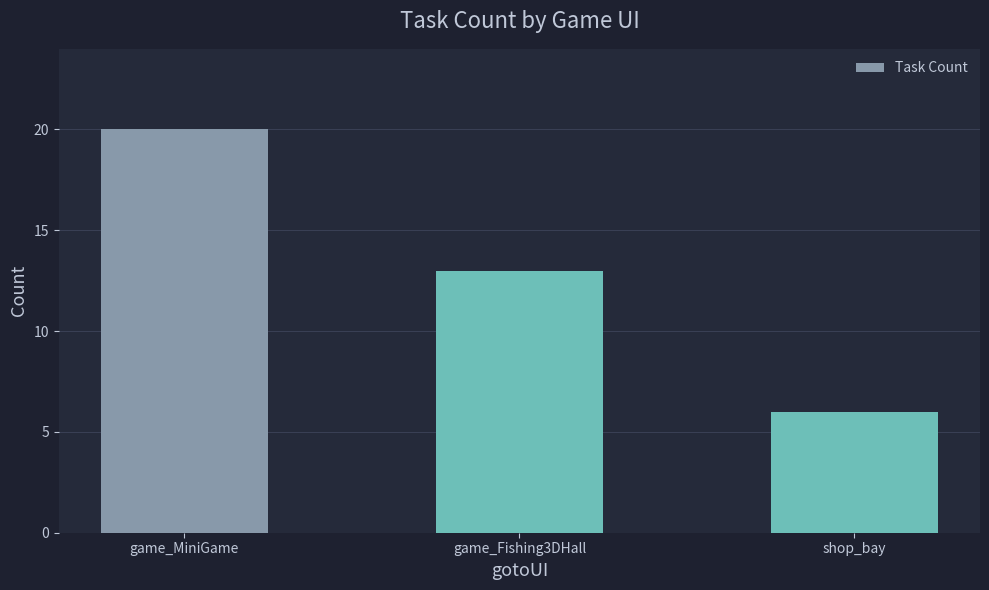

What is the ratio of the value at game_MiniGame to the value at shop_bay?

3.3